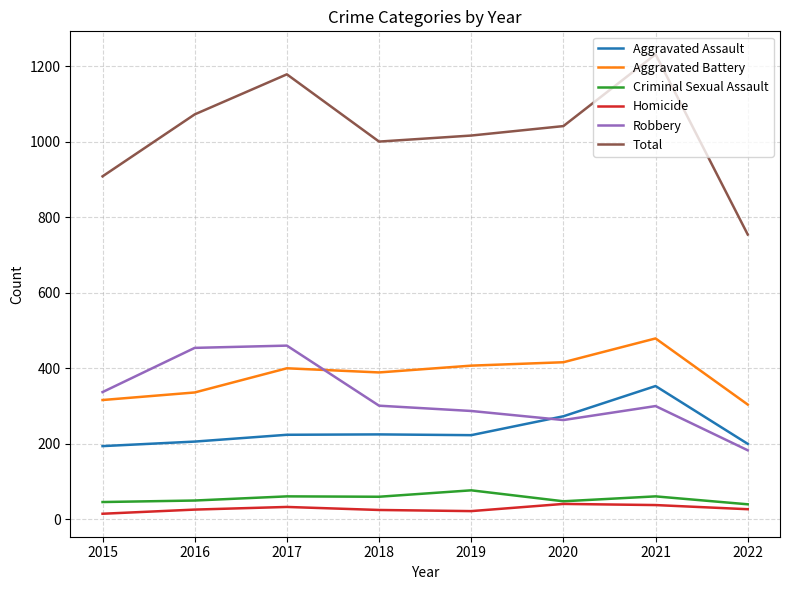

At how many categories does at least one series exceed 854?

7